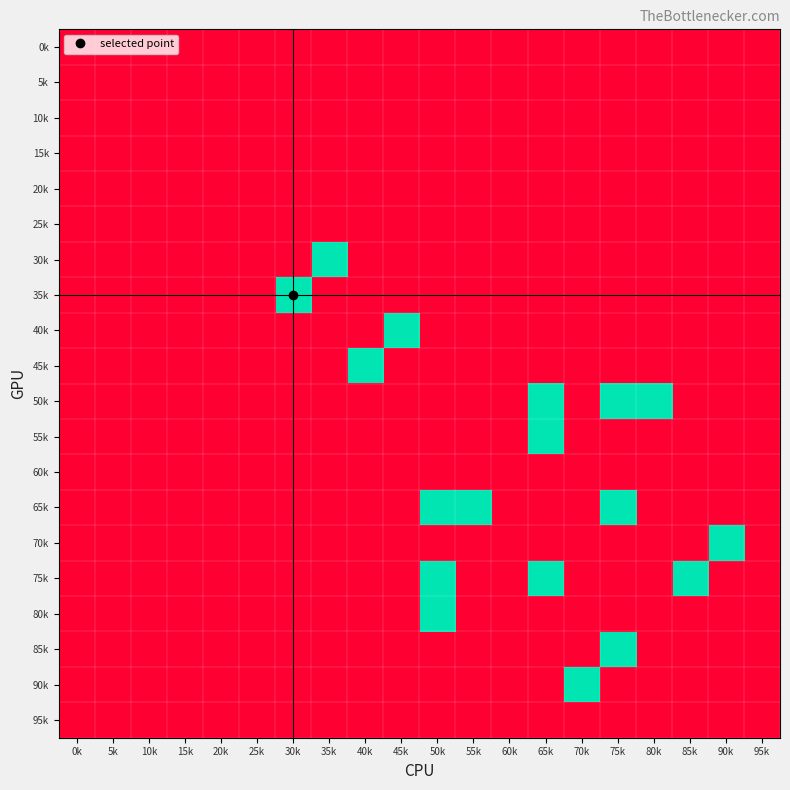

At which category is the sum across all series the highest?

50k